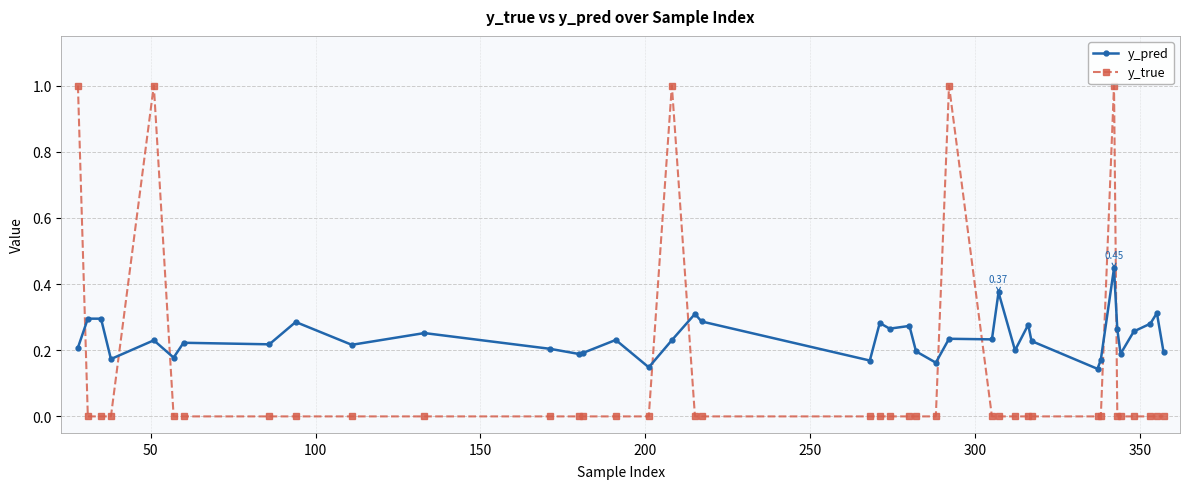

Which series has the largest total across all categories?

y_pred